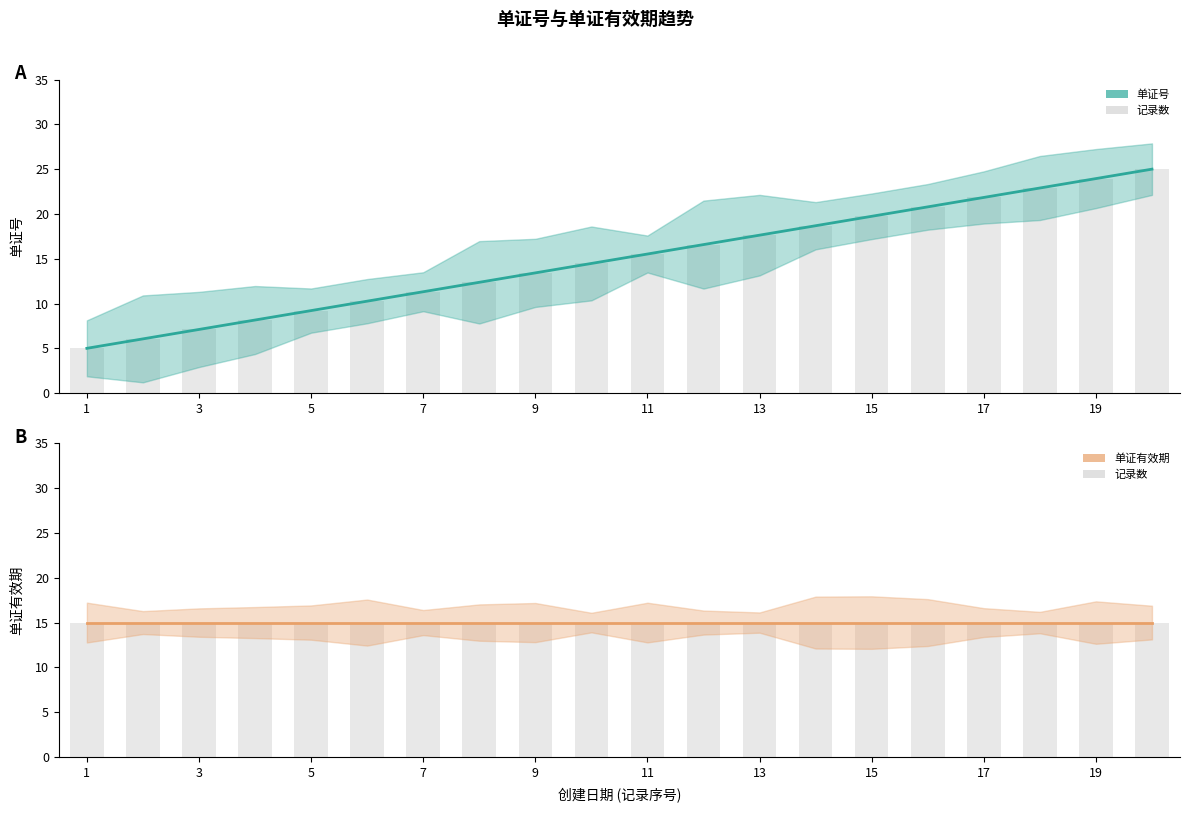

At which label does 单证有效期 reach its peak?

1